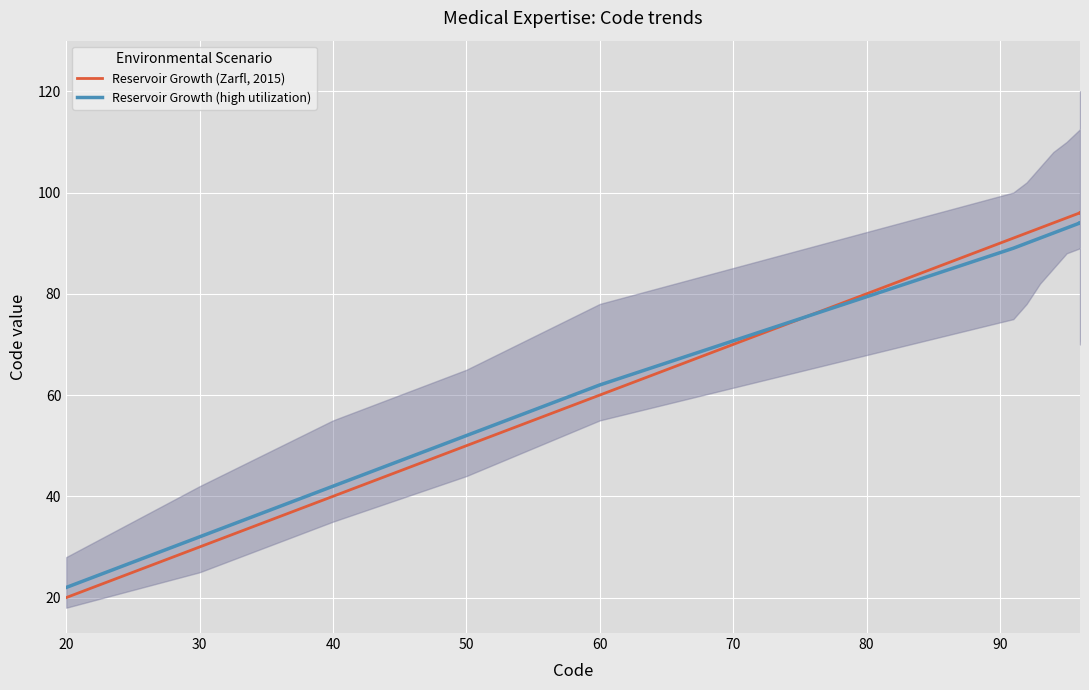

How many lines are shown in the chart?

2